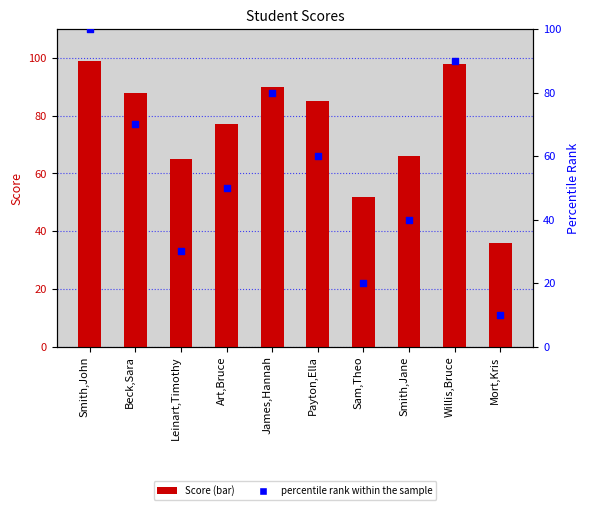

Which series contains the highest Y value?

percentile rank within the sample